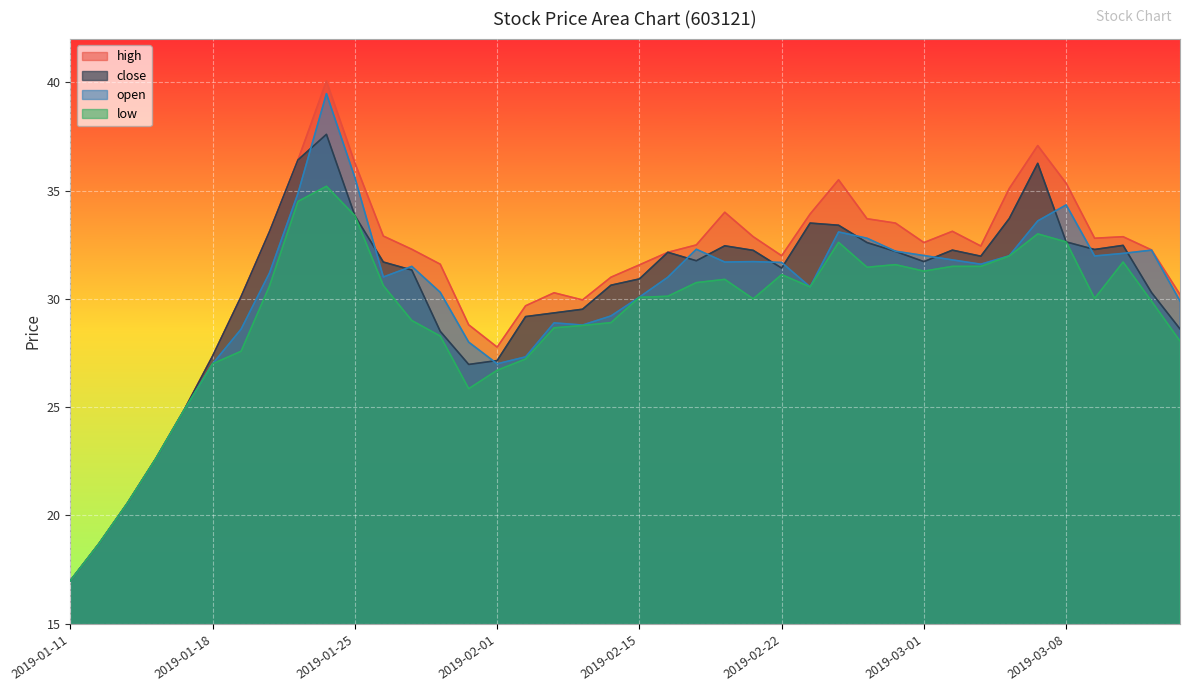

Does the chart display data point markers on the line(s)?

No